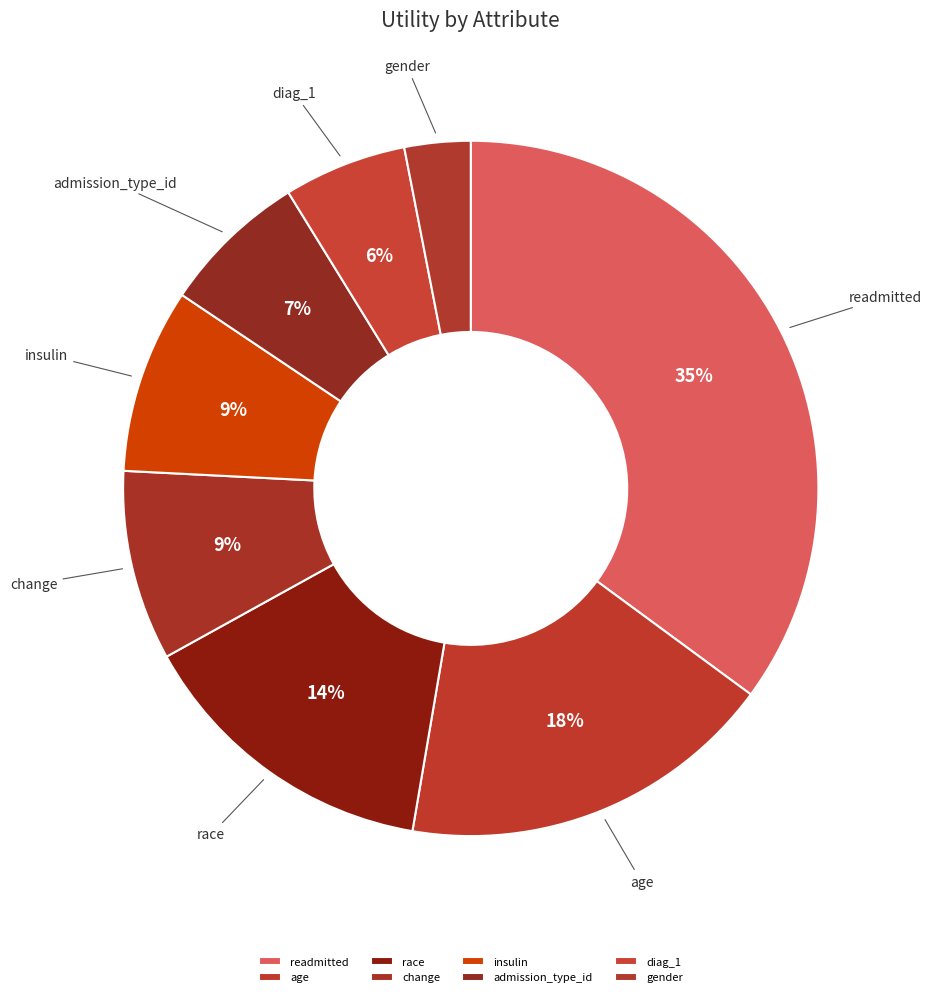

To the nearest percent, what percentage of the pie is gender?

3%